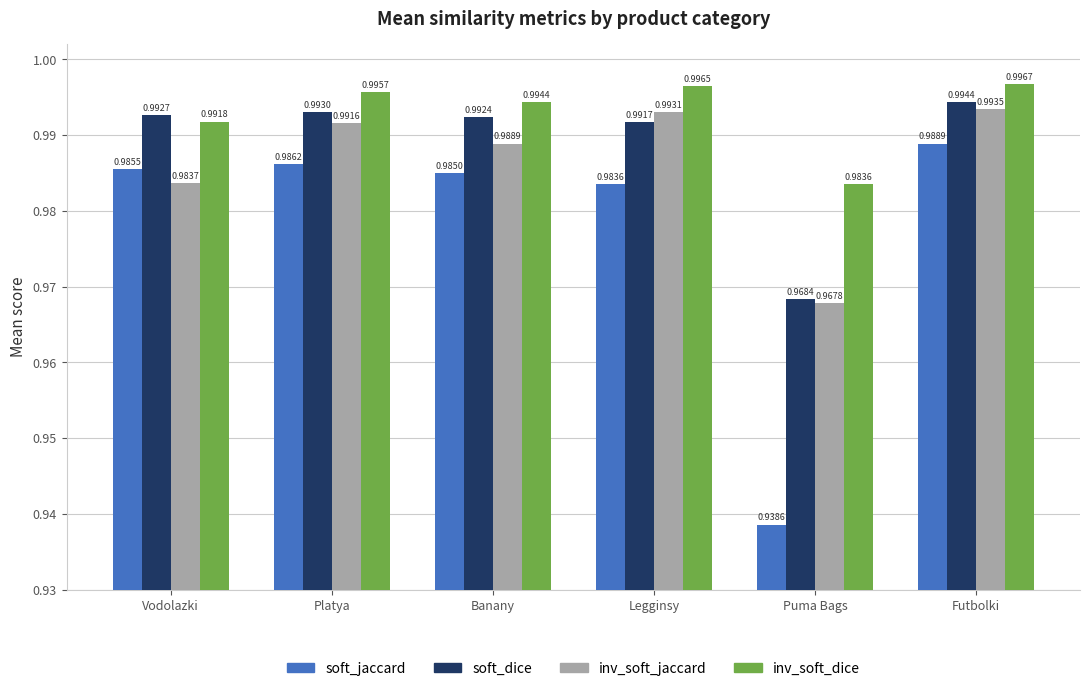

True or false: inv_soft_jaccard has a value of 1.0 at Futbolki.

True